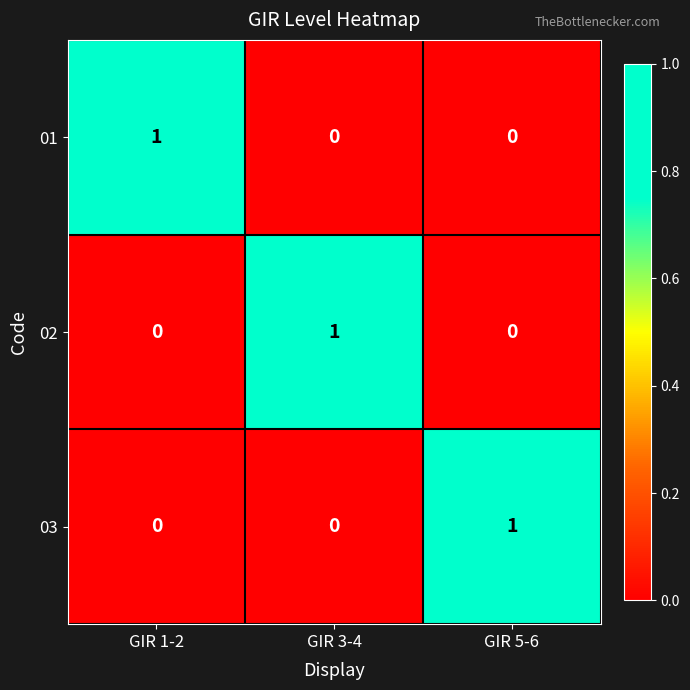

At how many categories does at least one series exceed 0?

3